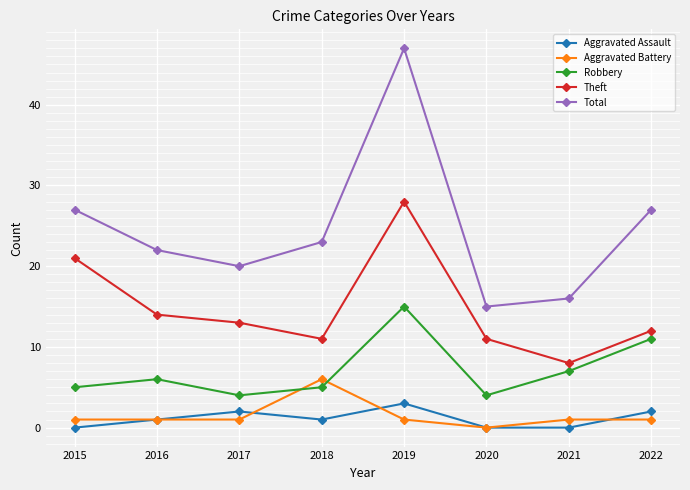

What value does the Aggravated Assault series have at 2022?

2